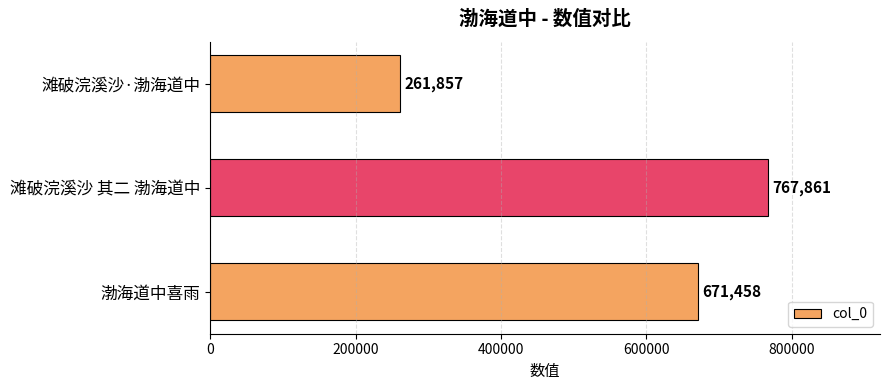

Reading bottom to top, extract all data points from this chart.

渤海道中喜雨=671458	滩破浣溪沙 其二 渤海道中=767861	滩破浣溪沙·渤海道中=261857